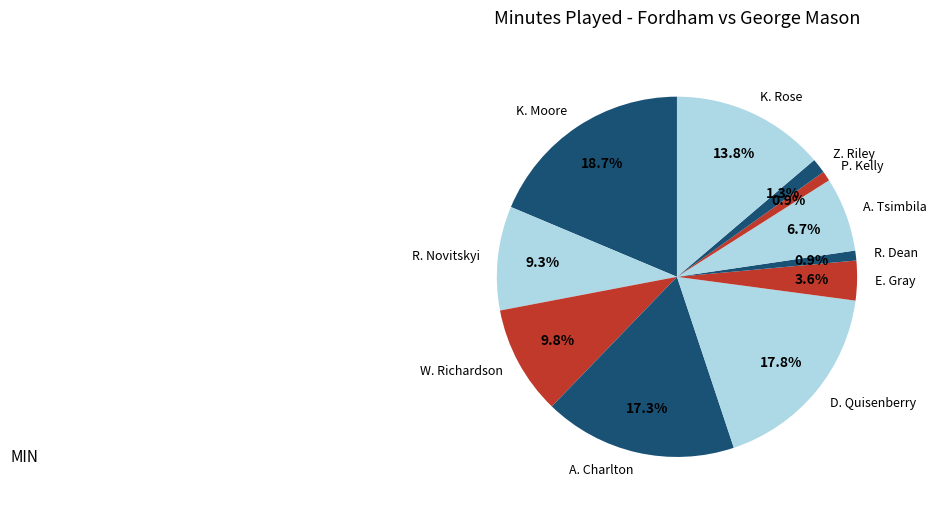

Which category has the biggest portion of the pie?

K. Moore